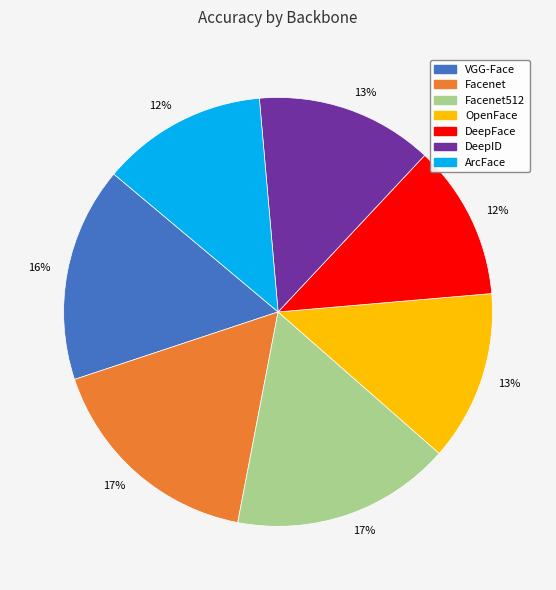

Does any single category account for the majority?

No